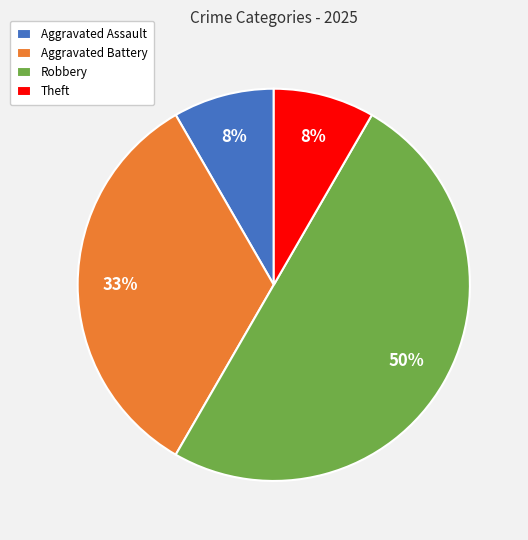

Is the sum of Aggravated Assault and Theft greater than half?

No